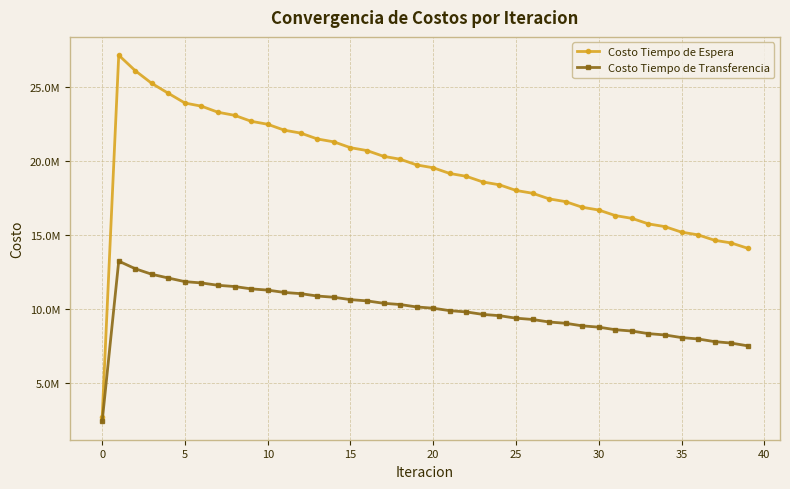

Is this an area chart (filled region under the line)?

No